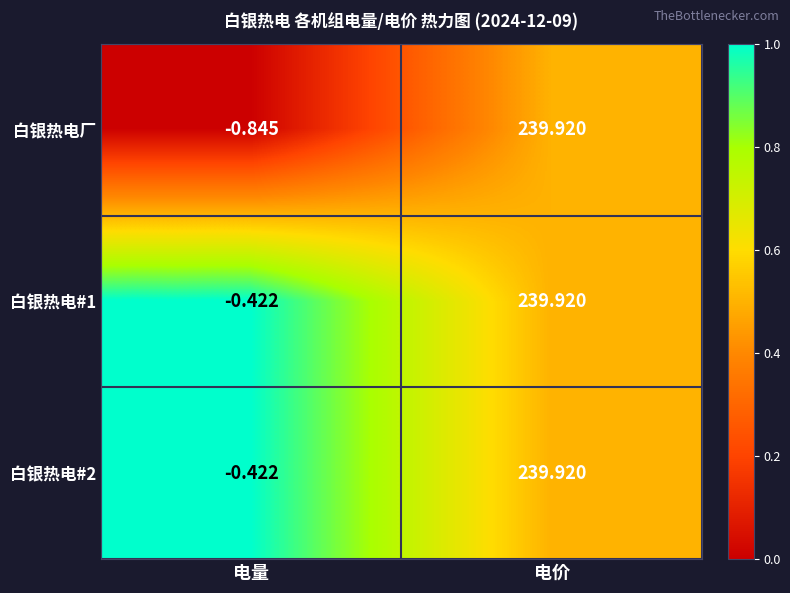

Where does the 白银热电#2 series first go above 239?

电价